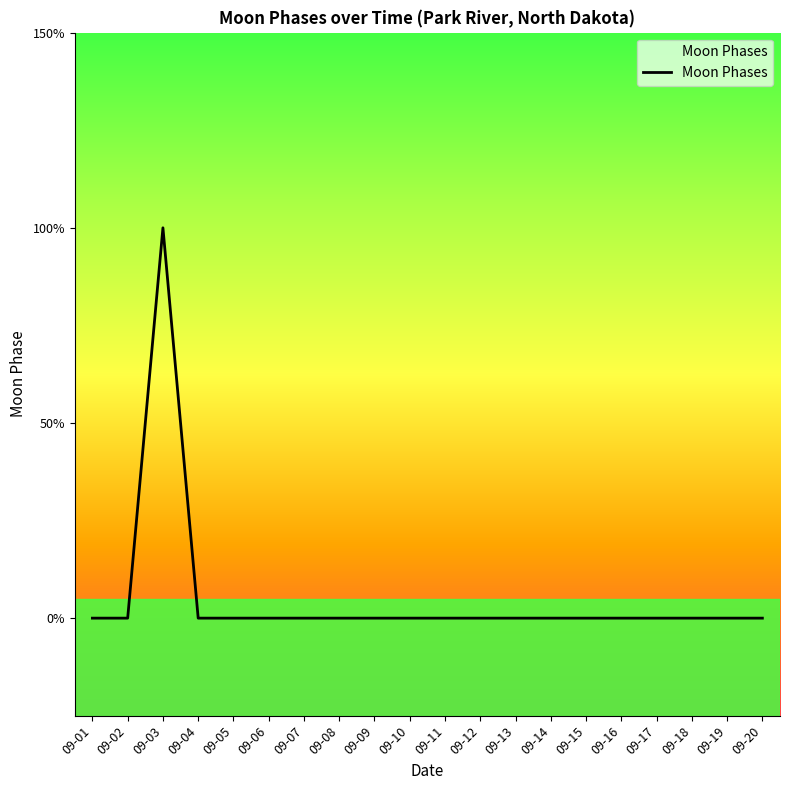

Does the chart display data point markers on the line(s)?

No